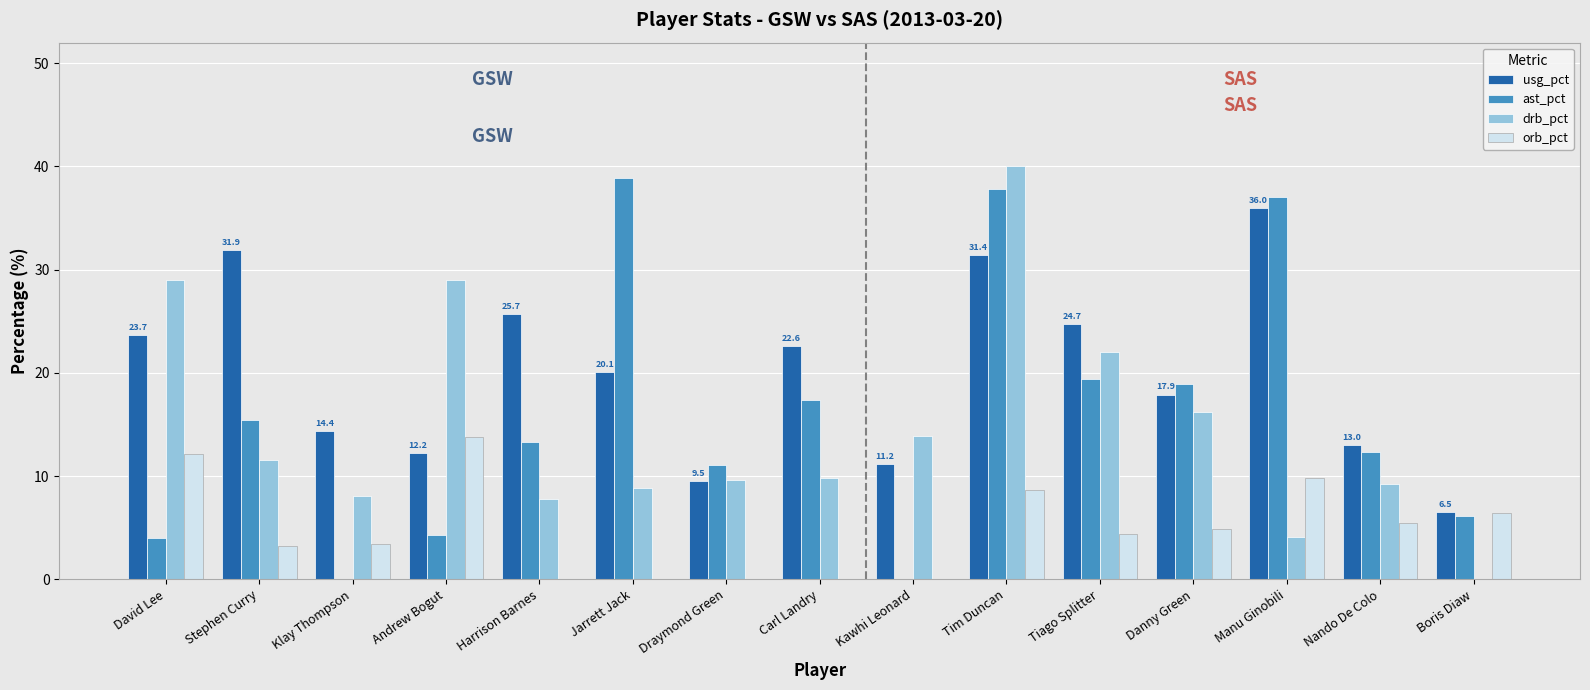

Which category has the highest value in the drb_pct series?

Tim Duncan